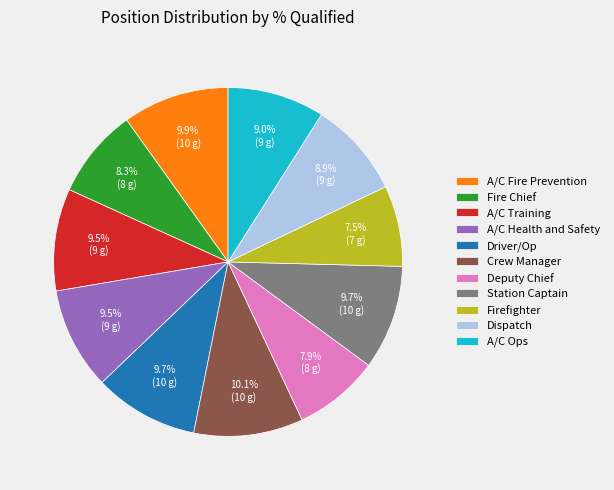

To the nearest percent, what is the difference between the Fire Chief and Firefighter slice percentages?

1%